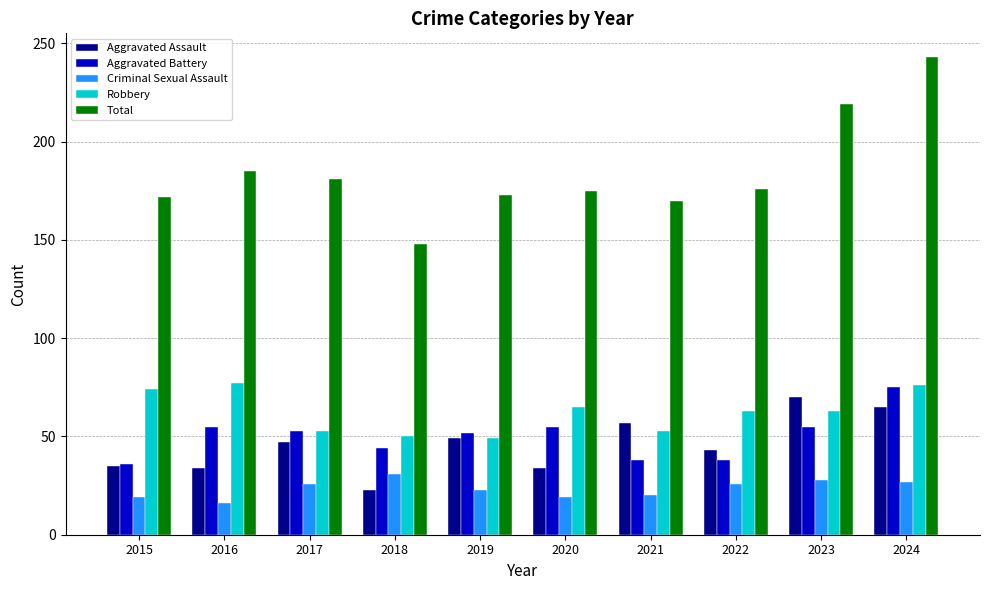

Which series has the widest spread of values?

Total